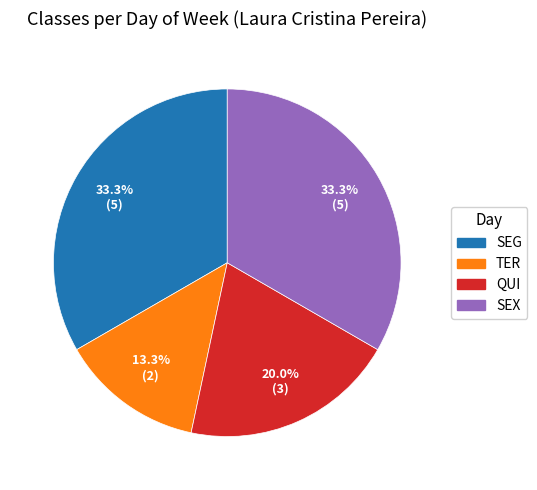

How many slices are in this pie chart?

4